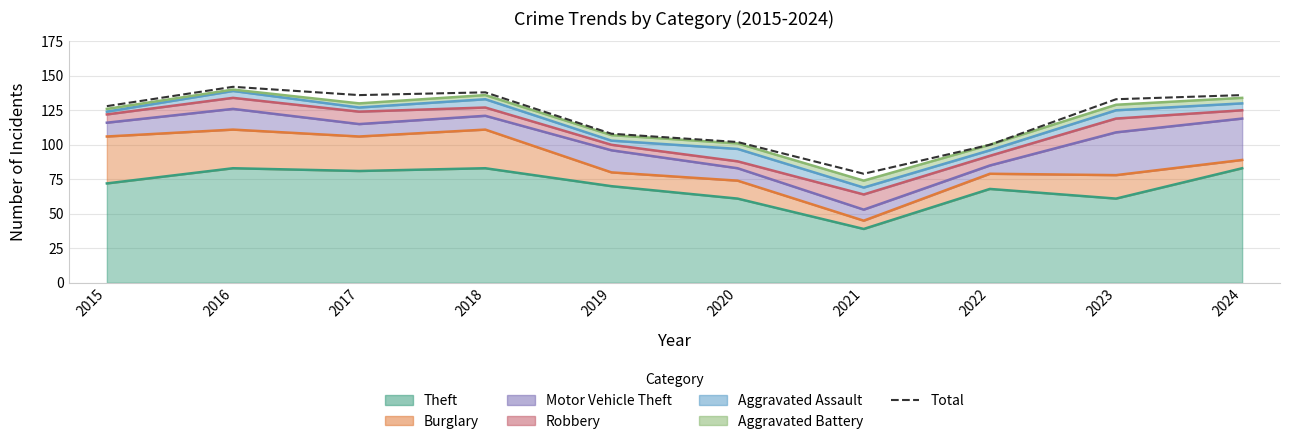

What is the sum of all values?

1202